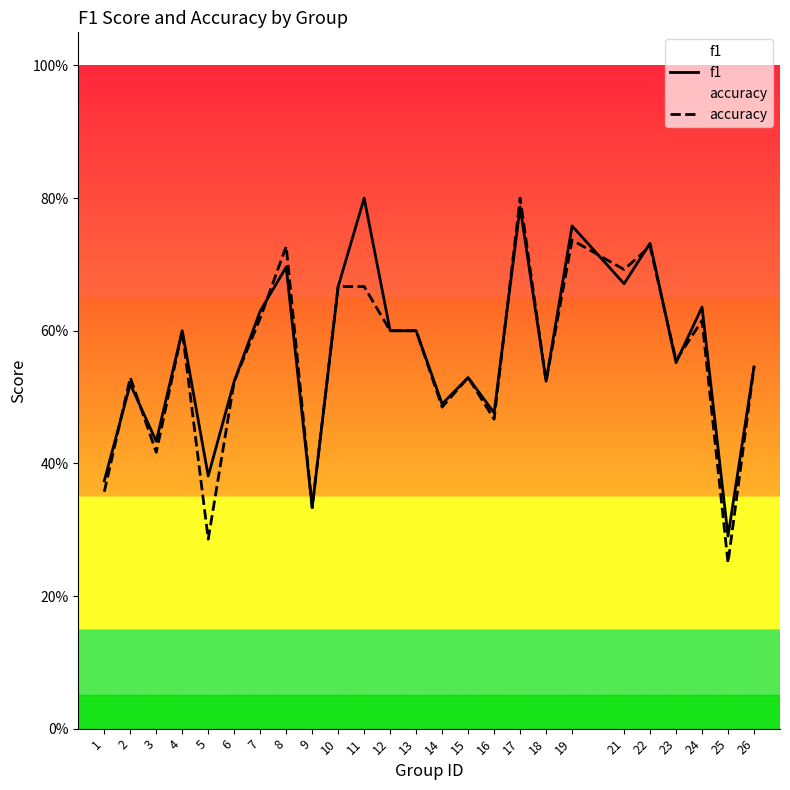

At which category does accuracy reach its first local valley?

3